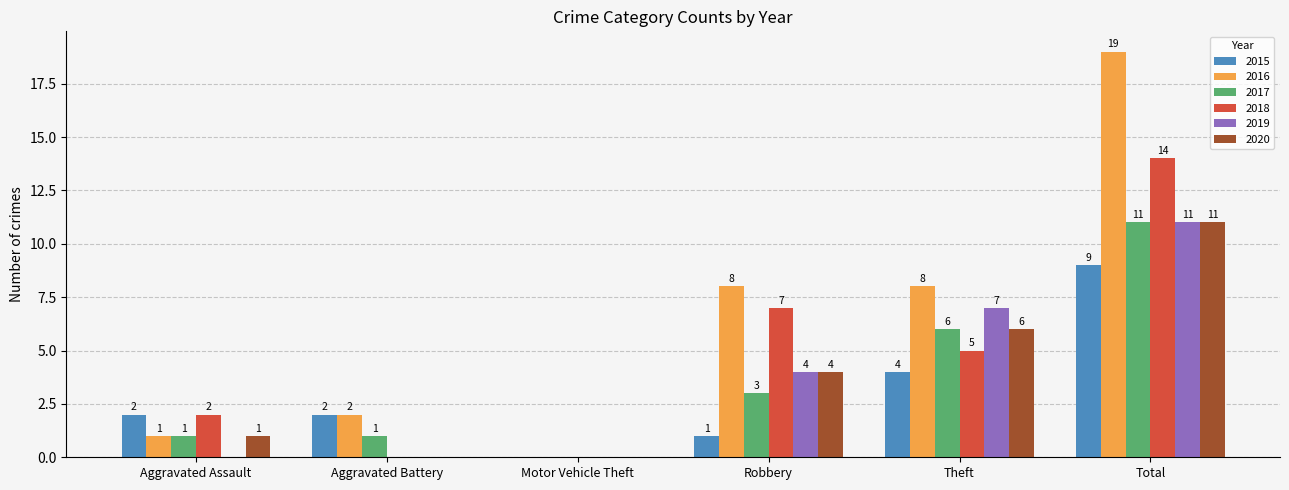

The value of 2015 at Aggravated Battery is 2. True or false?

True